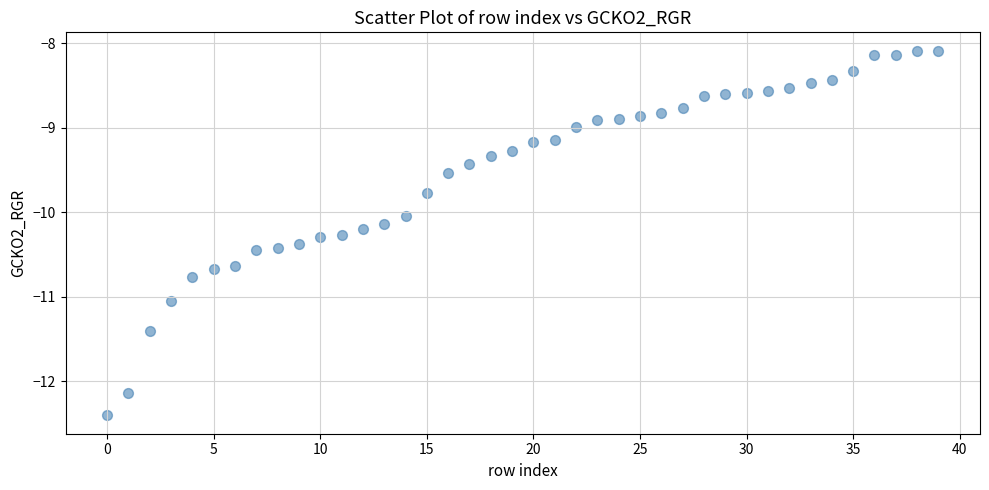

What is the range of Y values (max minus min)?

4.3